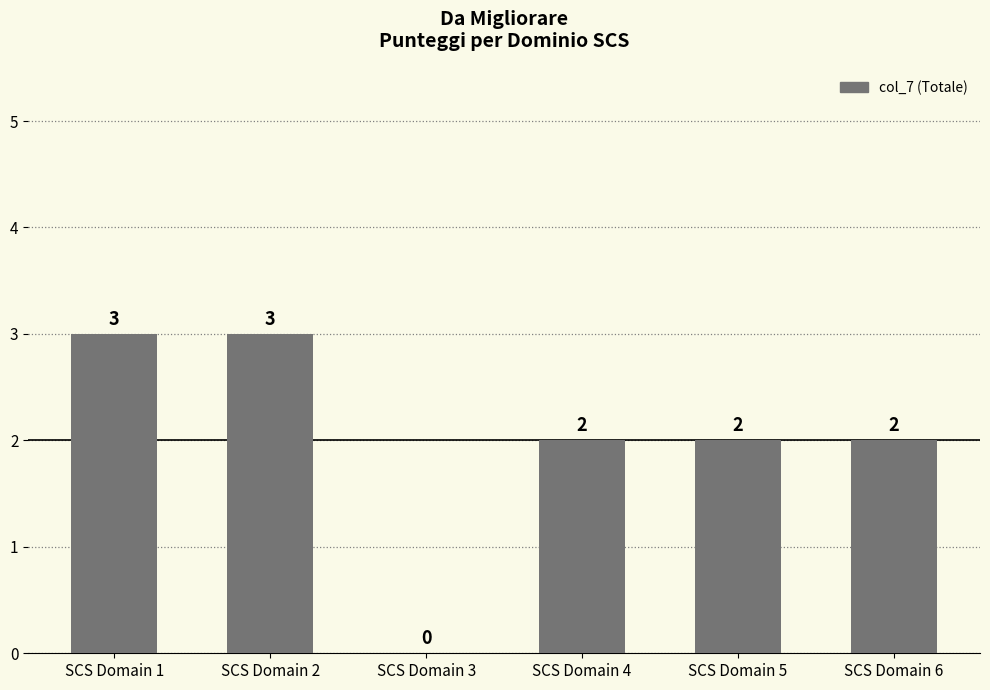

What is the maximum value shown in the chart?

3